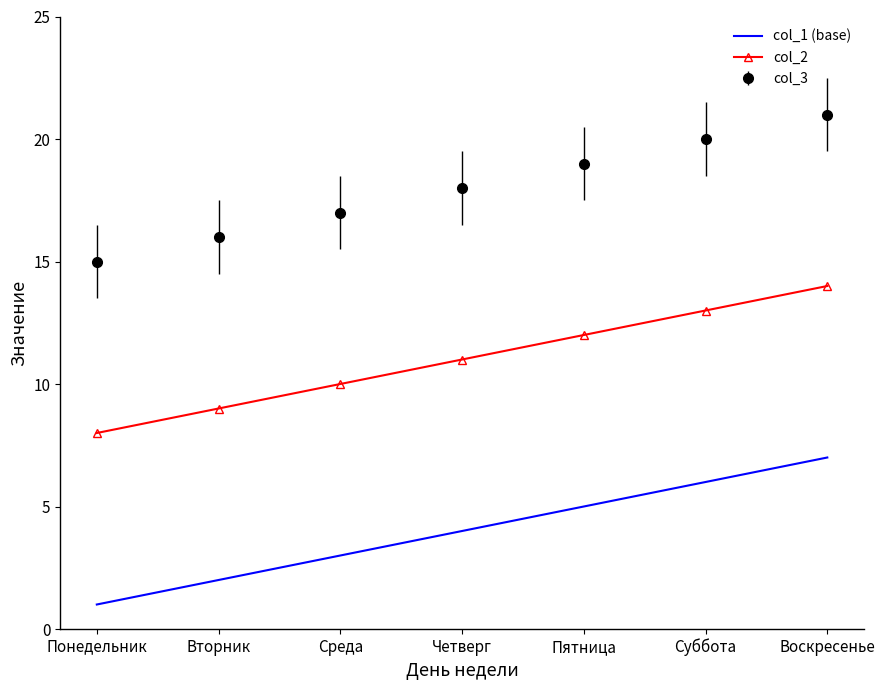

Which category has the highest value across all series?

Воскресенье